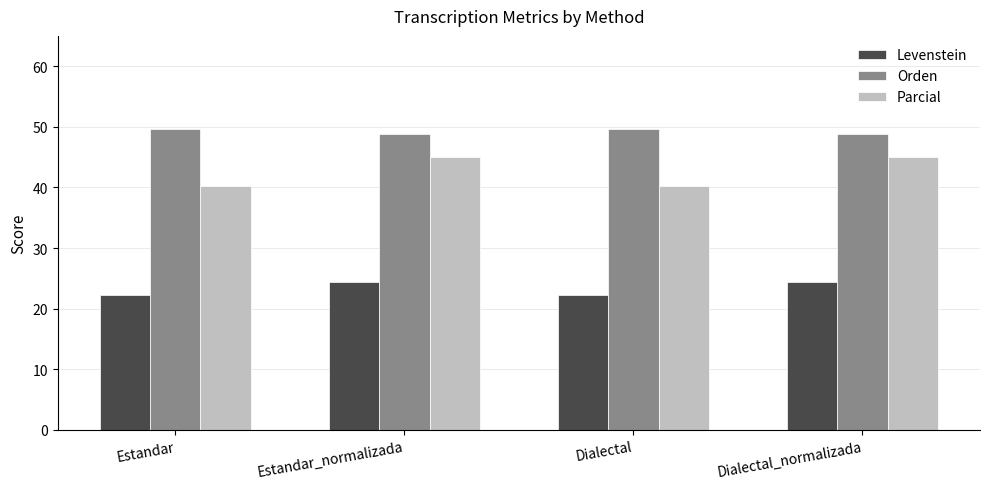

At which label does Parcial first exceed 45?

Estandar_normalizada